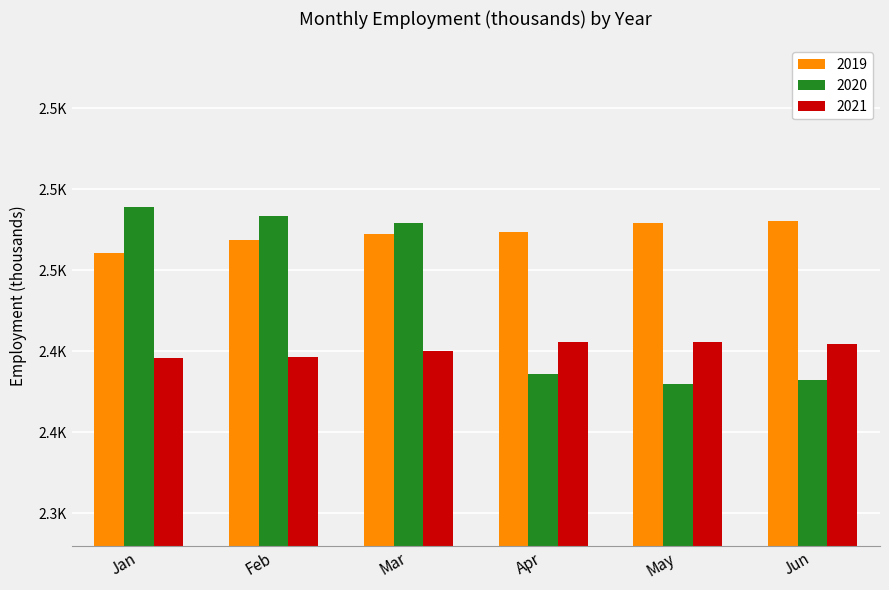

Where does the 2021 series first go above 2404?

Apr